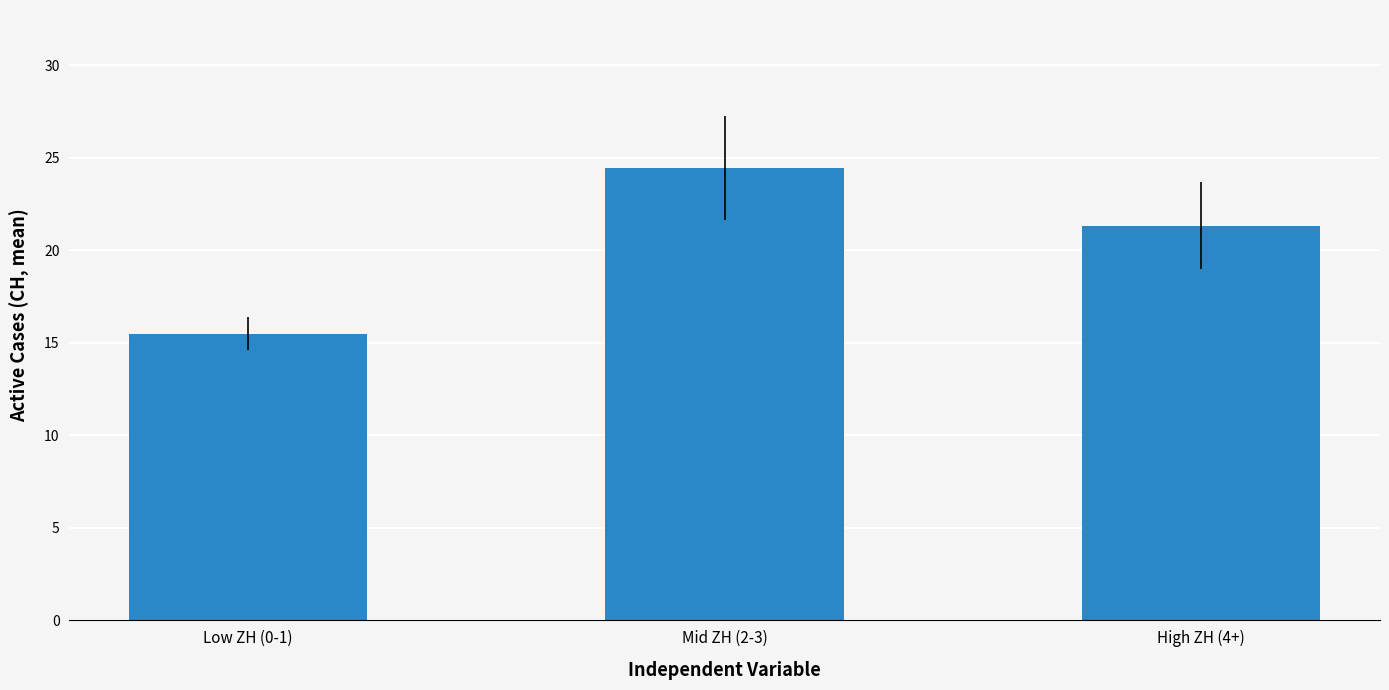

Are the bars grouped side by side (vs. stacked)?

No